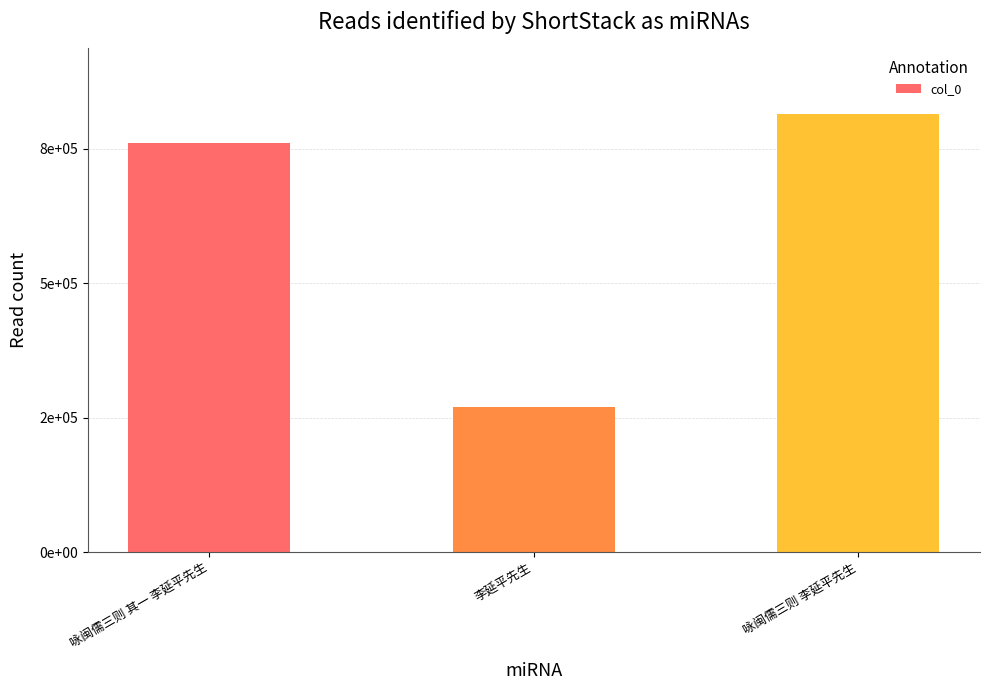

Read the value at 咏闽儒三则 其一 李延平先生.

761884